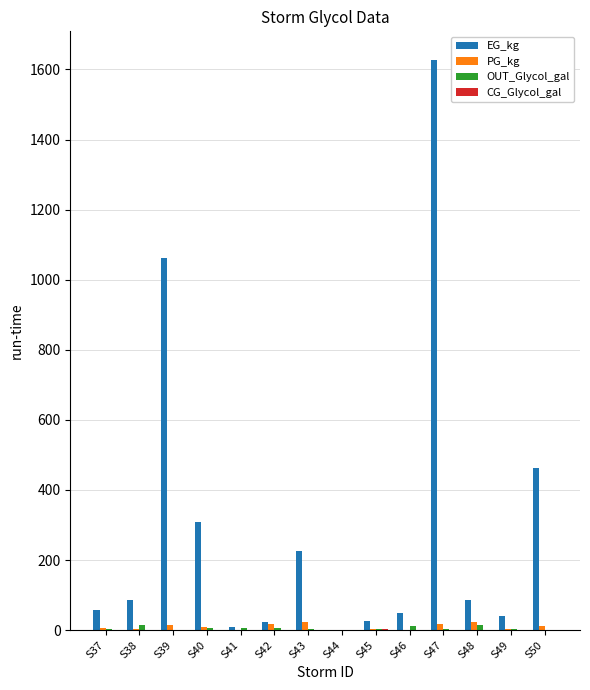

Is it true that EG_kg equals -1094.3 at S44?

False